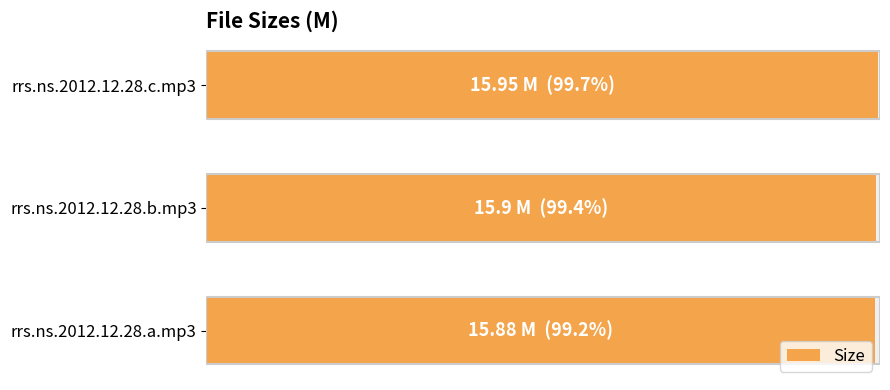

Count the number of data series in this chart.

1